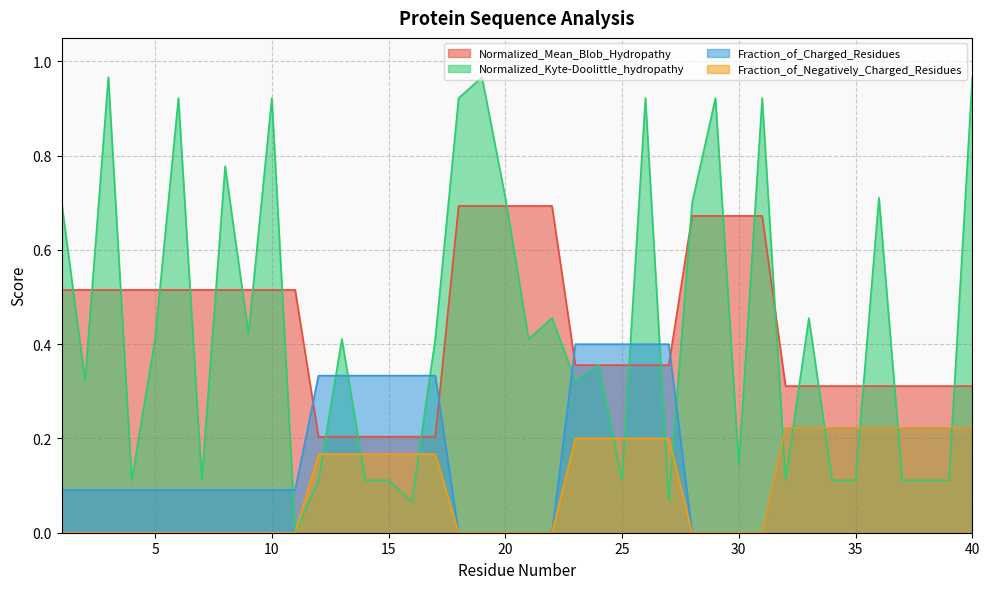

Reading left to right, extract all data points from this chart.

Normalized_Mean_Blob_Hydropathy: 0.5	0.5	0.5	0.5	0.5	0.5	0.5	0.5	0.5	0.5	0.5	0.2	0.2	0.2	0.2	0.2	0.2	0.7	0.7	0.7	0.7	0.7	0.4	0.4	0.4	0.4	0.4	0.7	0.7	0.7	0.7	0.3	0.3	0.3	0.3	0.3	0.3	0.3	0.3	0.3
Normalized_Kyte-Doolittle_hydropathy: 0.7	0.3	1.0	0.1	0.4	0.9	0.1	0.8	0.4	0.9	0.0	0.1	0.4	0.1	0.1	0.1	0.4	0.9	1.0	0.7	0.4	0.5	0.3	0.4	0.1	0.9	0.1	0.7	0.9	0.1	0.9	0.1	0.5	0.1	0.1	0.7	0.1	0.1	0.1	1.0
Fraction_of_Charged_Residues: 0.1	0.1	0.1	0.1	0.1	0.1	0.1	0.1	0.1	0.1	0.1	0.3	0.3	0.3	0.3	0.3	0.3	0.0	0.0	0.0	0.0	0.0	0.4	0.4	0.4	0.4	0.4	0.0	0.0	0.0	0.0	0.2	0.2	0.2	0.2	0.2	0.2	0.2	0.2	0.2
Fraction_of_Negatively_Charged_Residues: 0.0	0.0	0.0	0.0	0.0	0.0	0.0	0.0	0.0	0.0	0.0	0.2	0.2	0.2	0.2	0.2	0.2	0.0	0.0	0.0	0.0	0.0	0.2	0.2	0.2	0.2	0.2	0.0	0.0	0.0	0.0	0.2	0.2	0.2	0.2	0.2	0.2	0.2	0.2	0.2